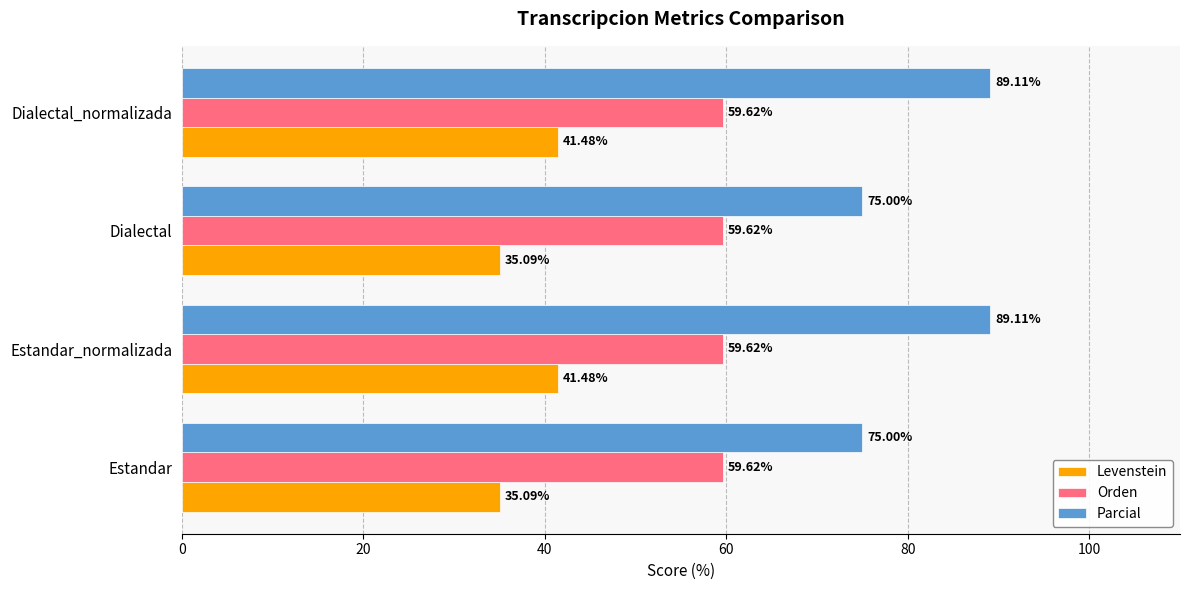

Count the number of categories in the chart.

4